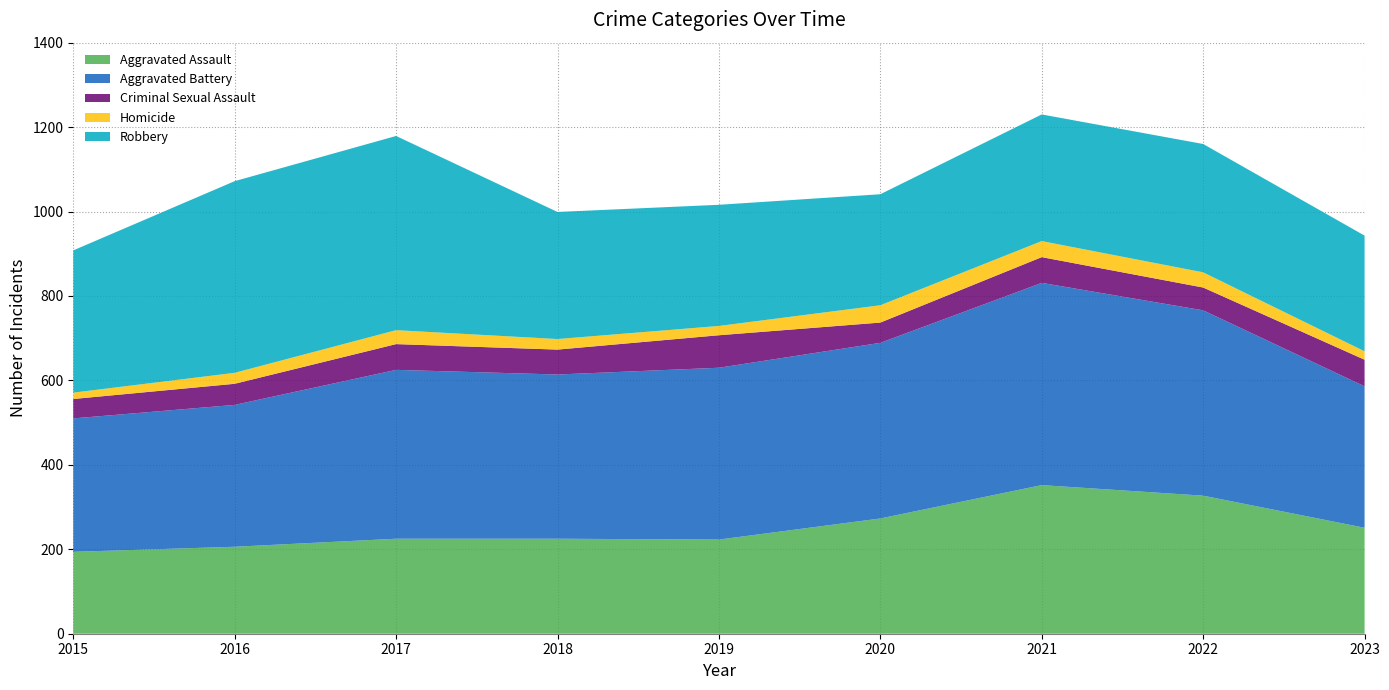

Reading right to left, extract all data points from this chart.

Aggravated Assault: 251	327	352	273	223	225	225	206	194
Aggravated Battery: 335	439	479	416	407	389	400	336	316
Criminal Sexual Assault: 63	54	61	48	77	59	61	50	46
Homicide: 20	36	38	41	22	25	33	26	15
Robbery: 274	304	300	263	287	301	460	454	337